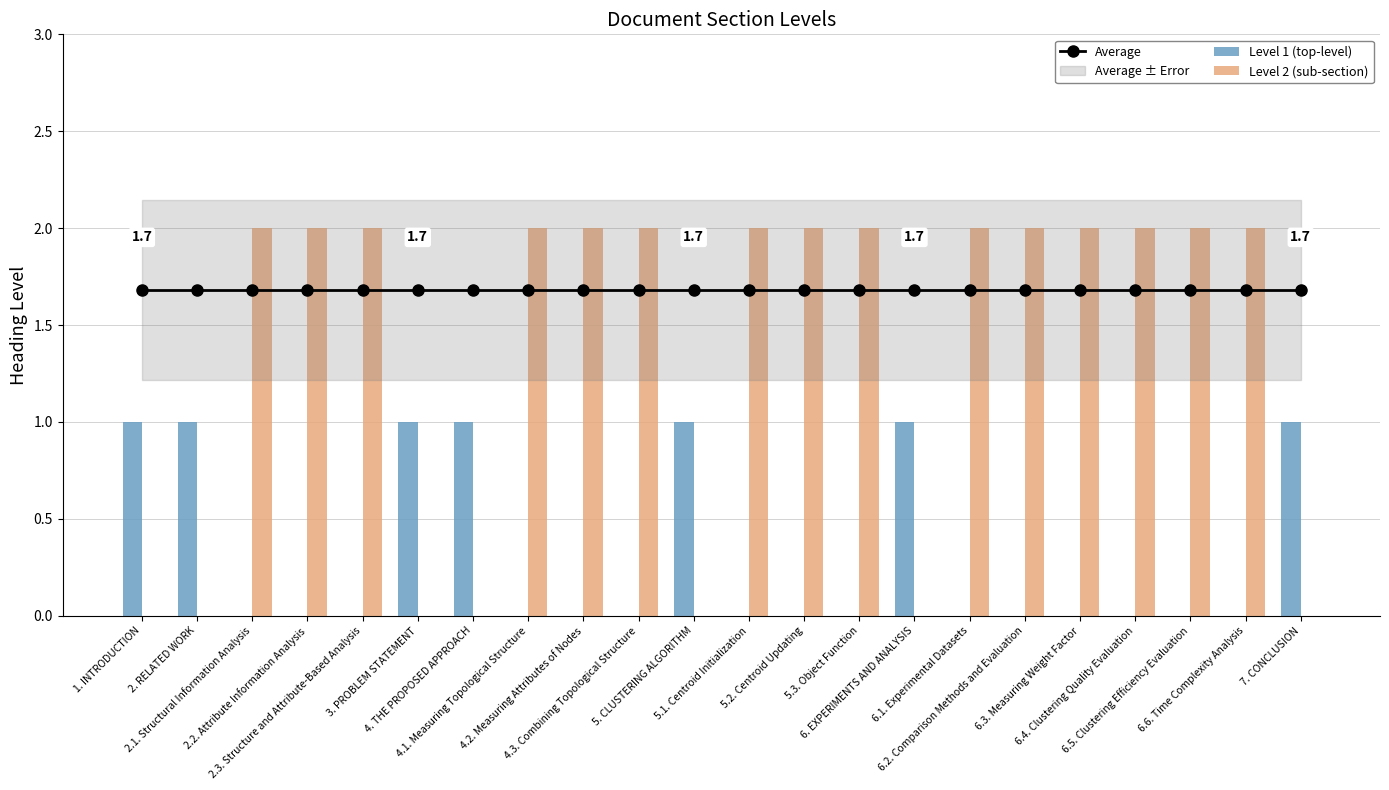

How many data points does each series have?

22